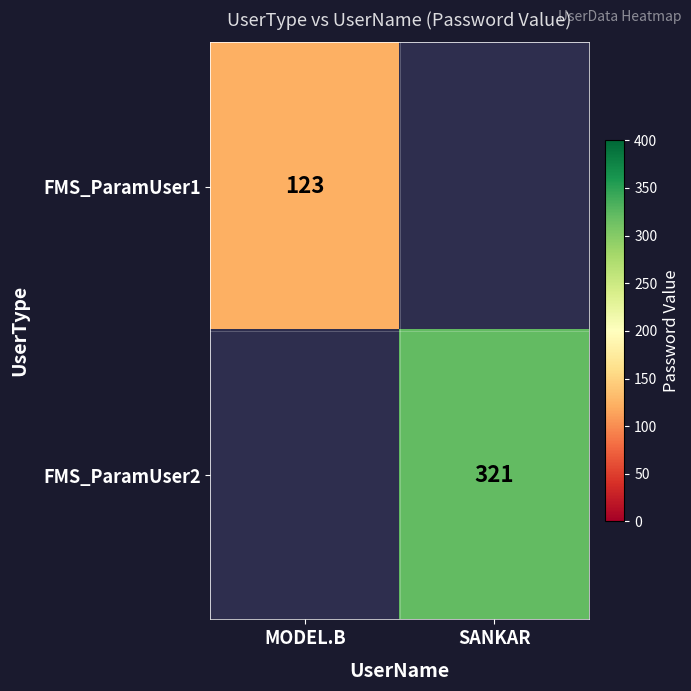

True or false: FMS_ParamUser2 has a value of 66 at SANKAR.

False